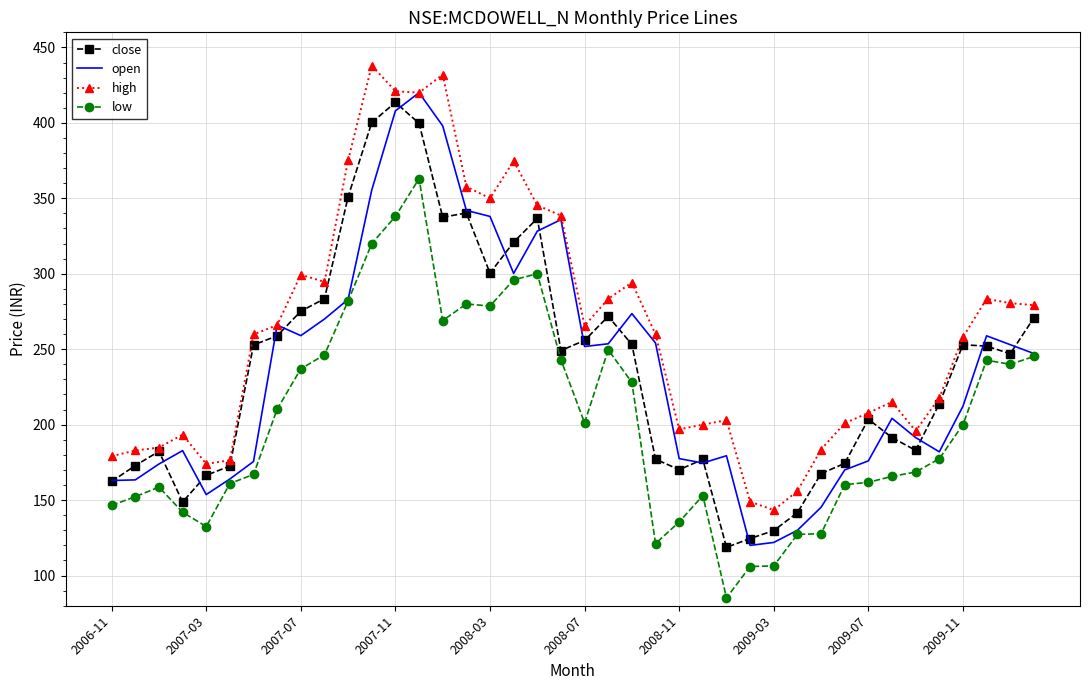

Which series has the largest total across all categories?

high